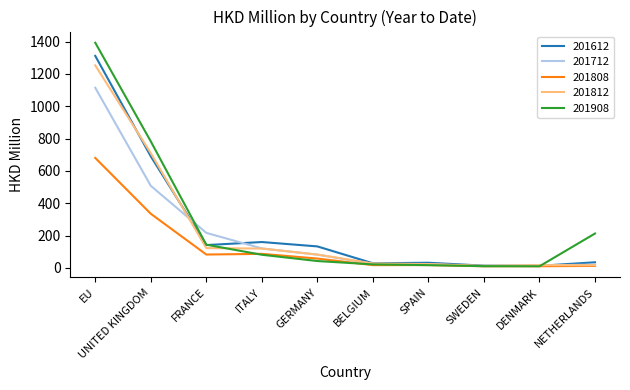

True or false: 201712 and 201612 cross at least once.

True